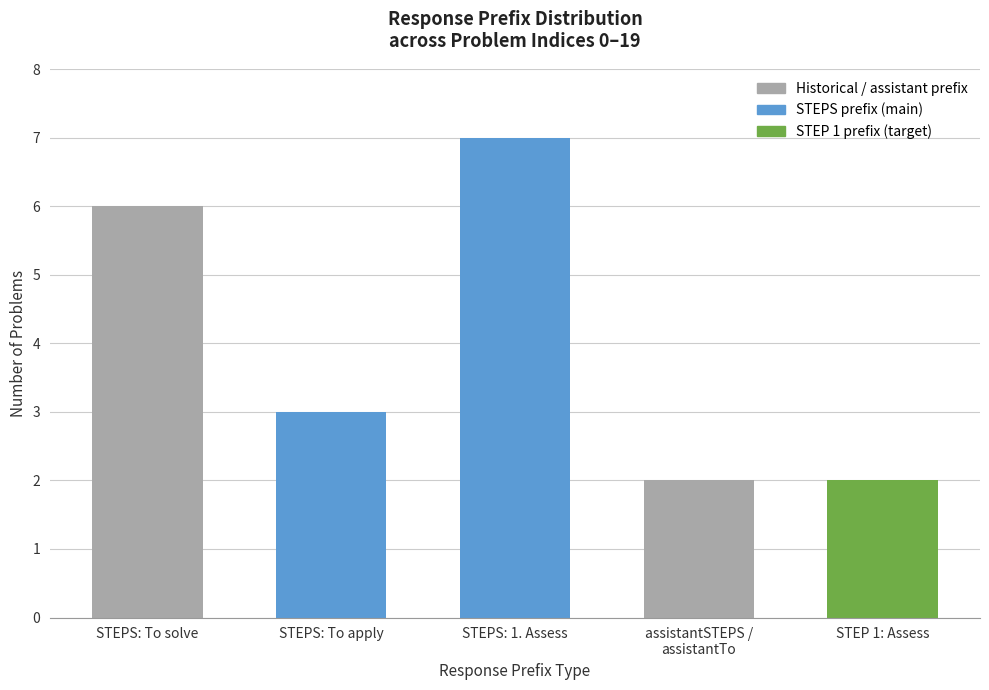

How many data points are less than 3?

2